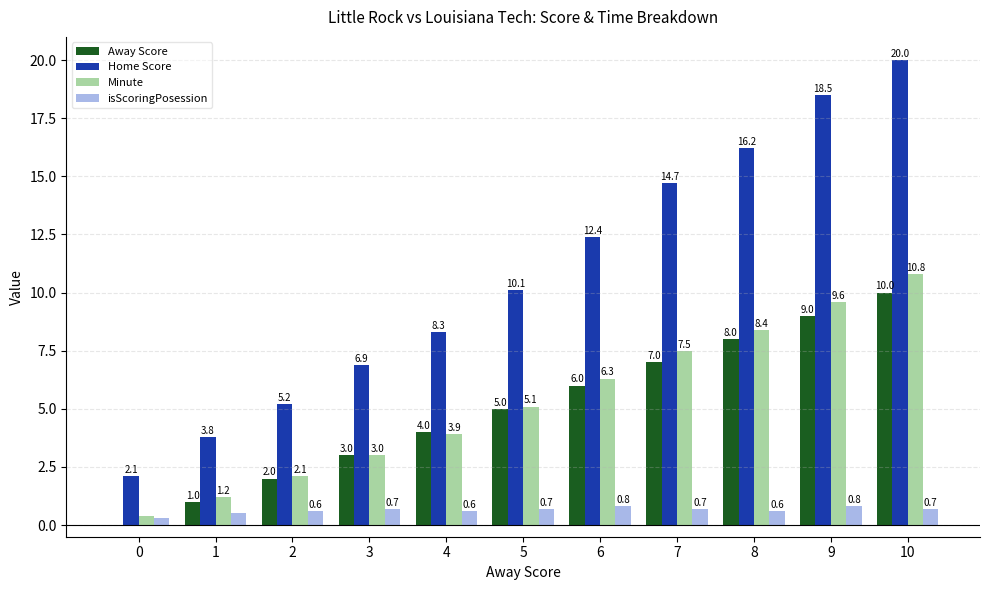

The Away Score series shows 10.0 at 10. True or false?

True